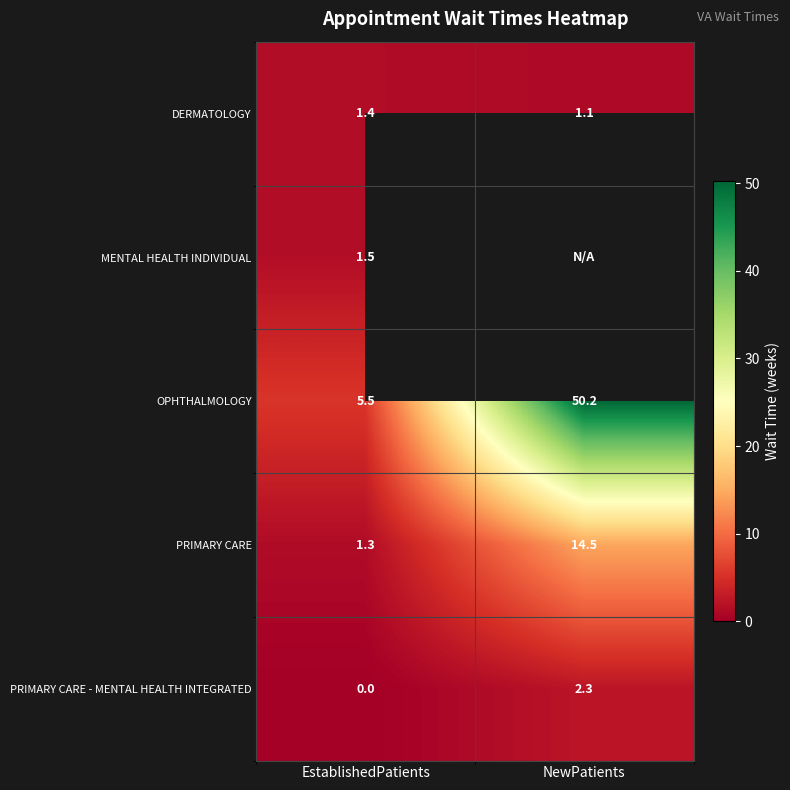

List the labels in order of PRIMARY CARE value, largest first.

NewPatients, EstablishedPatients